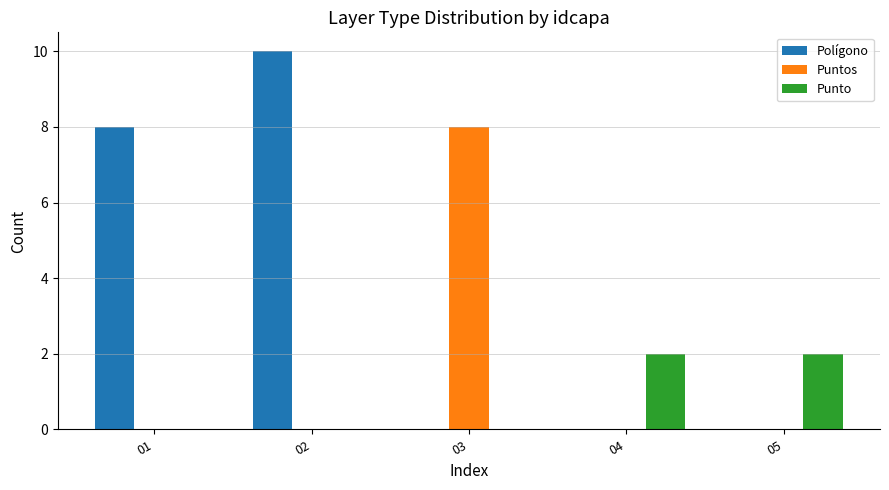

Which series has the widest spread of values?

Polígono